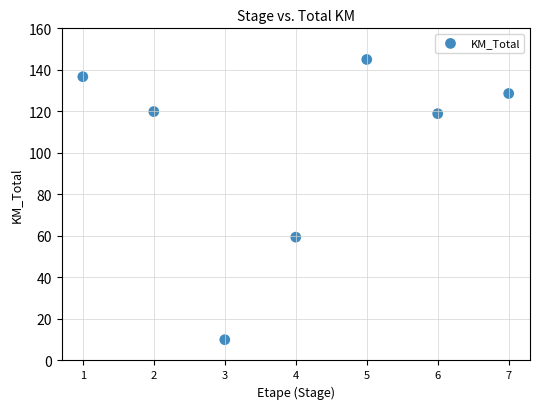

What is the range of X values (max minus min)?

6.0